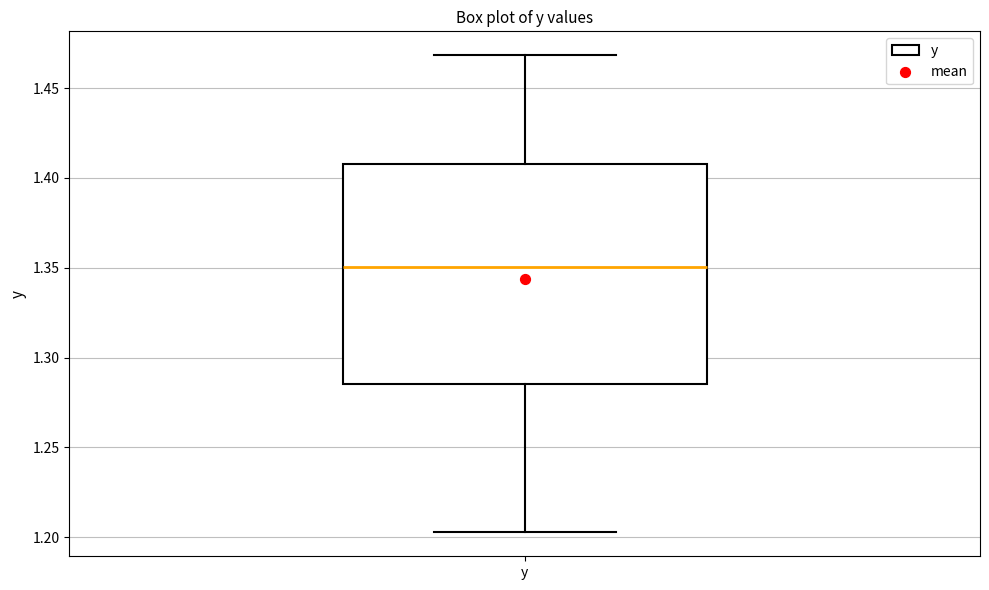

Where does the lower whisker of the box for y end on the y-axis? The values are not printed on the chart, so give them approximately, as read against the axis.

1.205